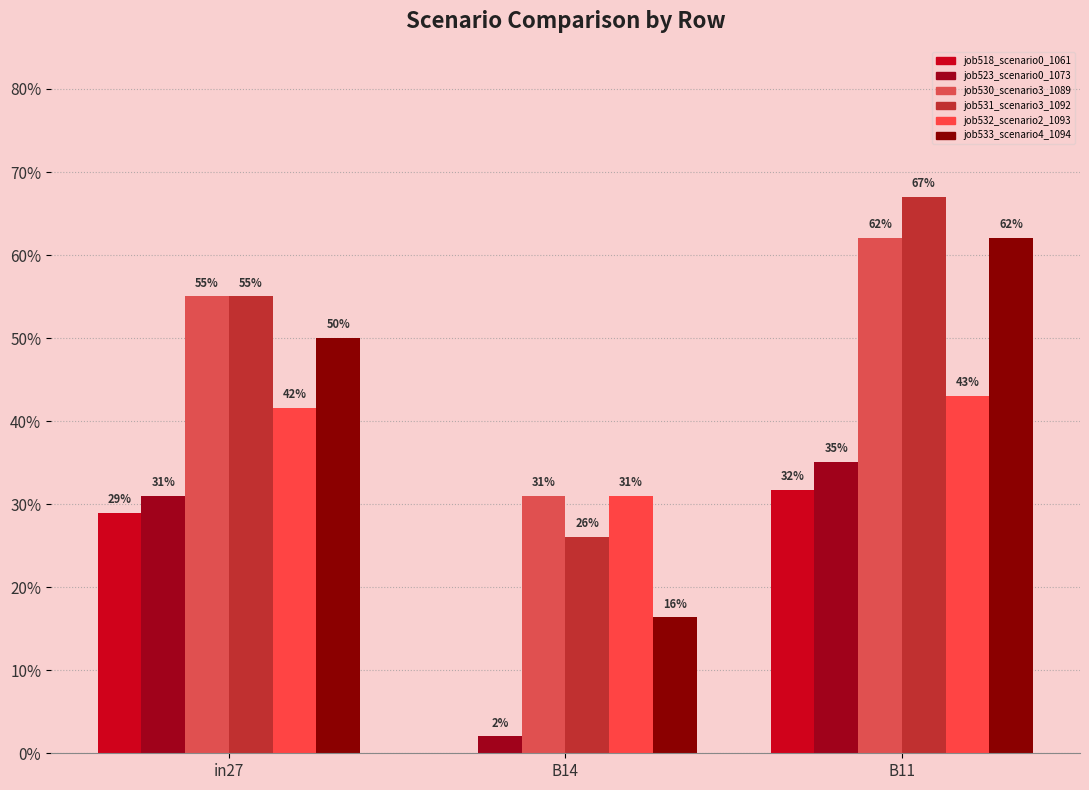

Are the bars horizontal?

No